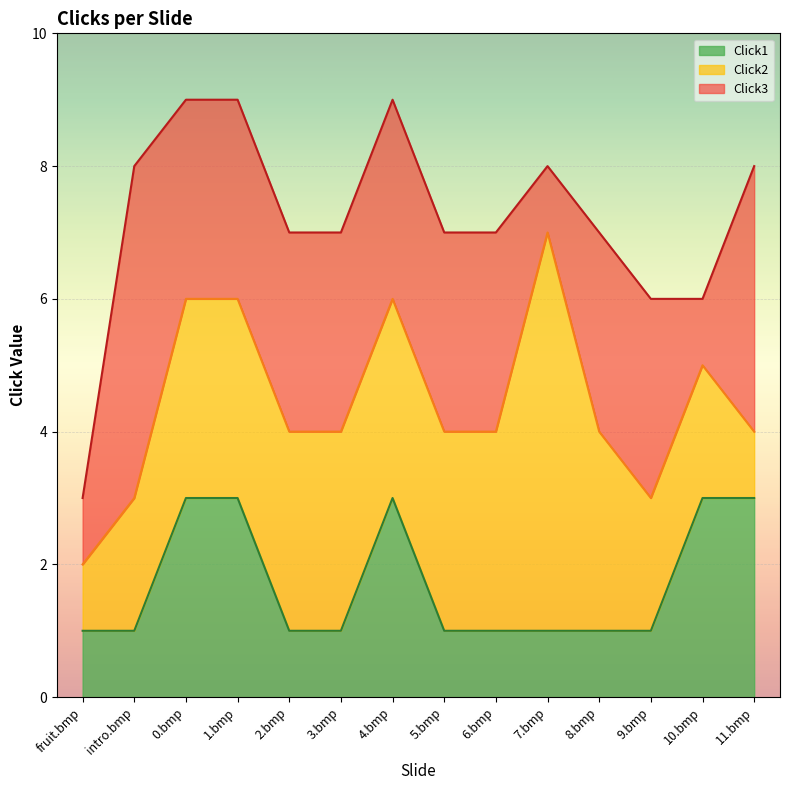

At which category is the sum across all series the highest?

0.bmp